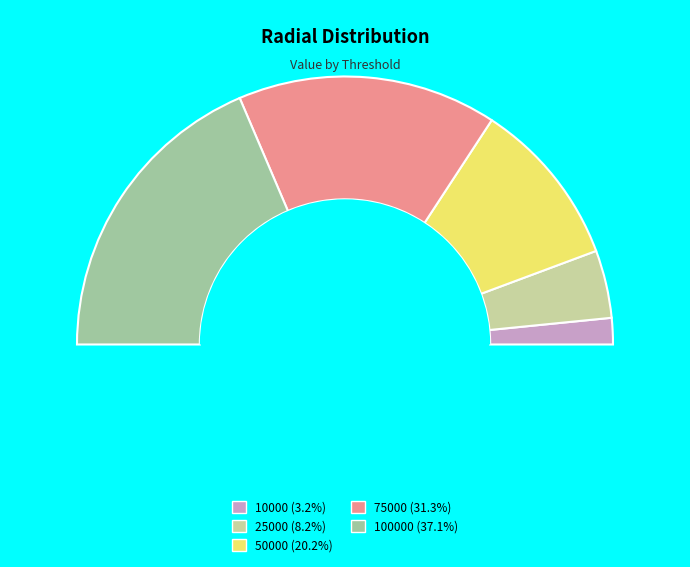

Is the sum of 50000 and 100000 greater than half?

Yes